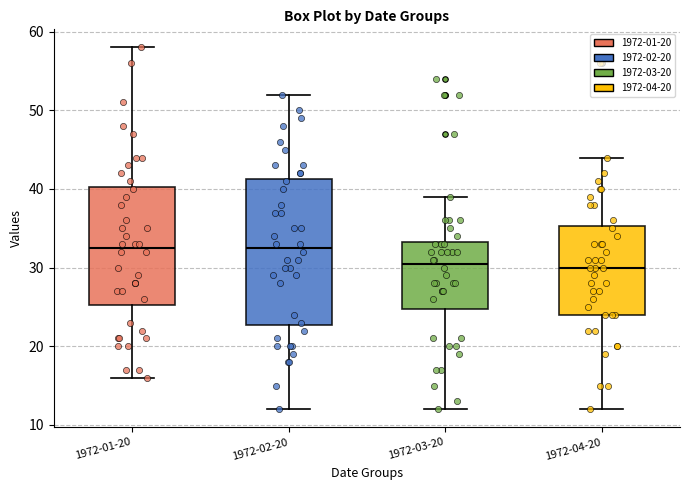

Reading left to right, transcribe this box plot: for each box, give where its median line is, the range the box spans, and where its two whiskers end, as read against the y-axis. The values are not printed on the chart, so give them approximately, as read against the axis.

1972-01-20: median 33, box 25 to 40, whiskers 16 to 58
1972-02-20: median 33, box 23 to 41, whiskers 12 to 52
1972-03-20: median 31, box 25 to 33, whiskers 12 to 39
1972-04-20: median 30, box 24 to 35, whiskers 12 to 44